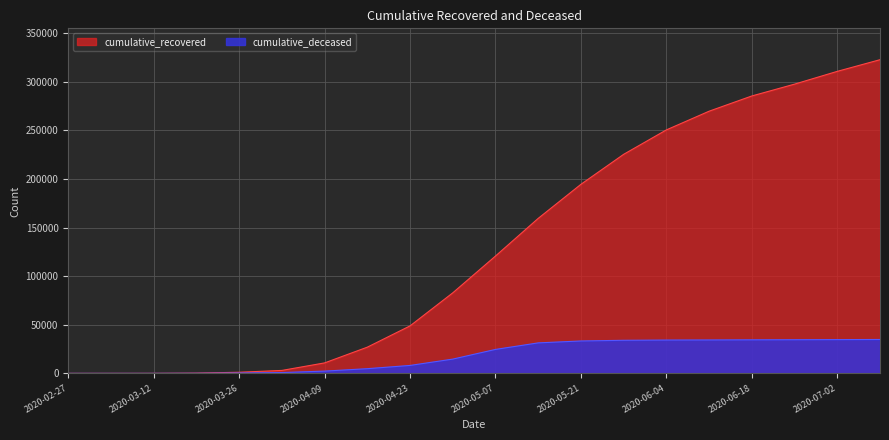

At which label is cumulative_deceased closest to 17434?

2020-04-30